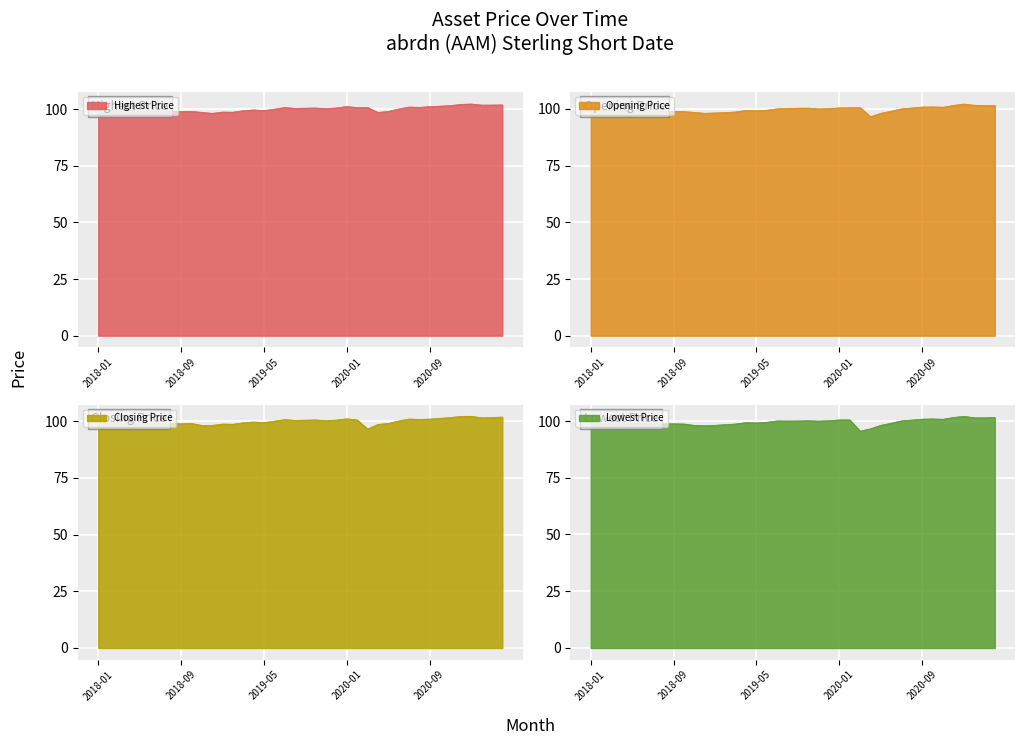

Rank the series at 2020-01 from highest to lowest value.

Highest Price, Closing Price, Opening Price, Lowest Price